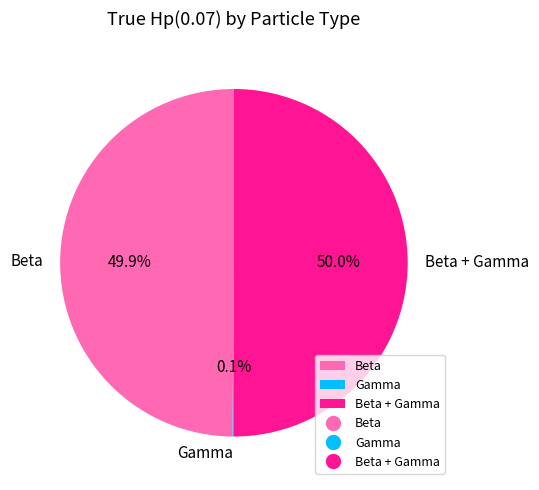

Count the number of slices in the pie.

3